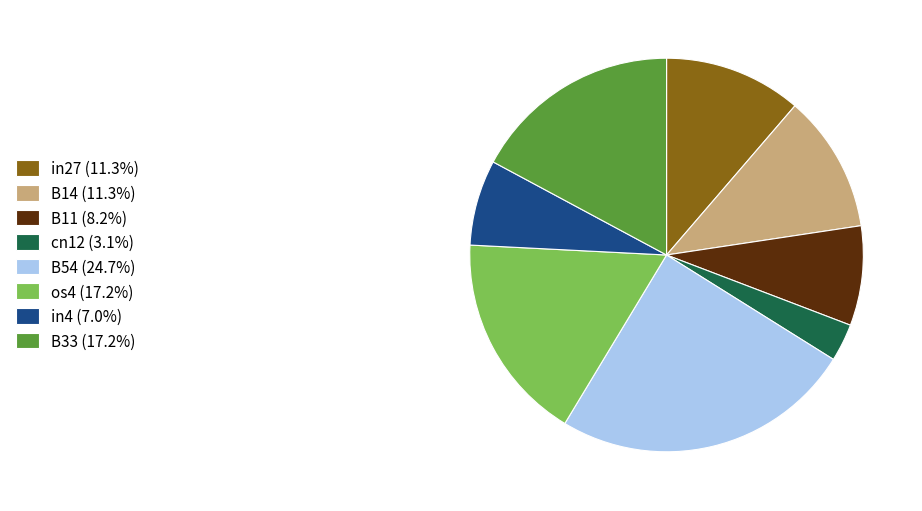

Is the sum of in4 (7.0%) and in27 (11.3%) greater than half?

No